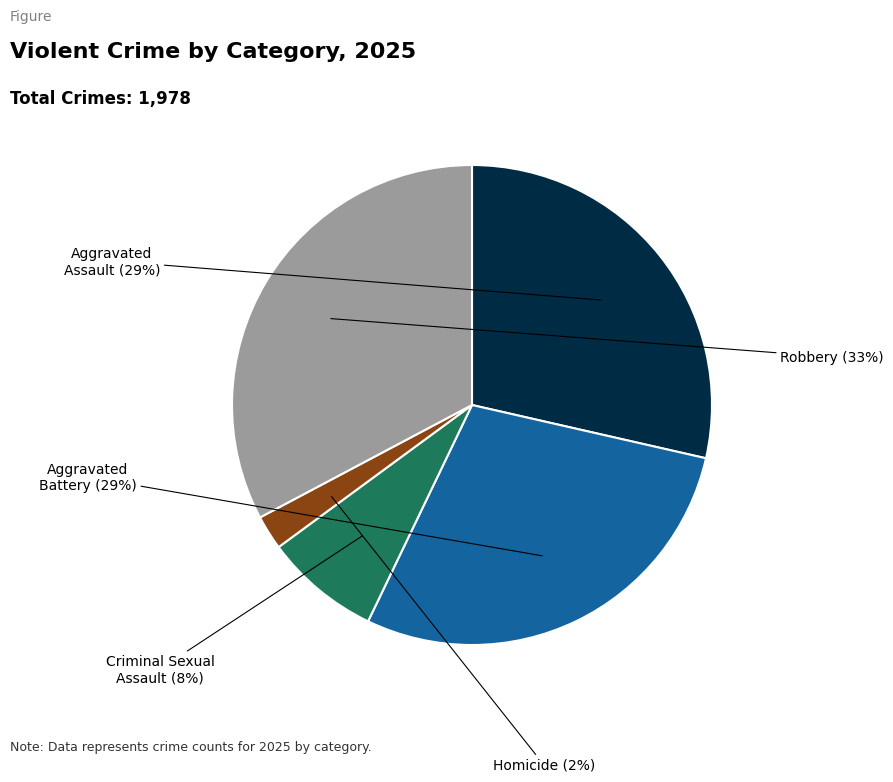

Does any single category account for the majority?

No